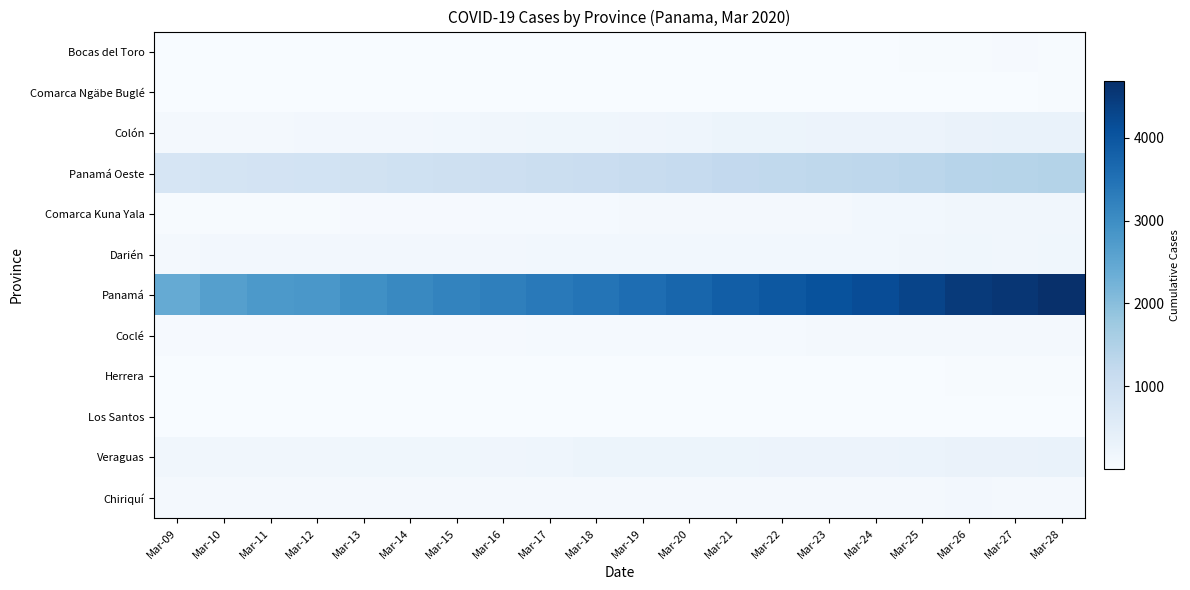

Between Mar-14 and Mar-24, which is larger?

Mar-24